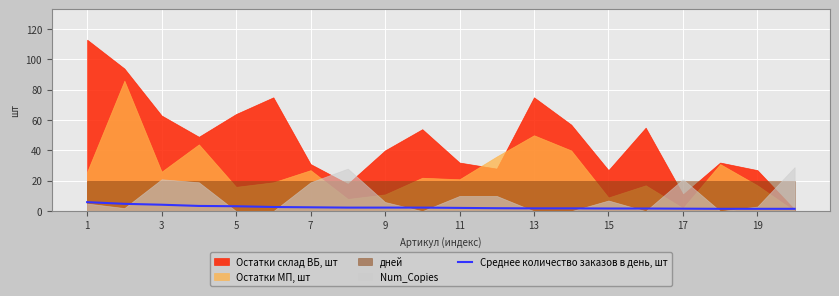

What is the highest value of the Среднее количество заказов в день, шт series?

5.9